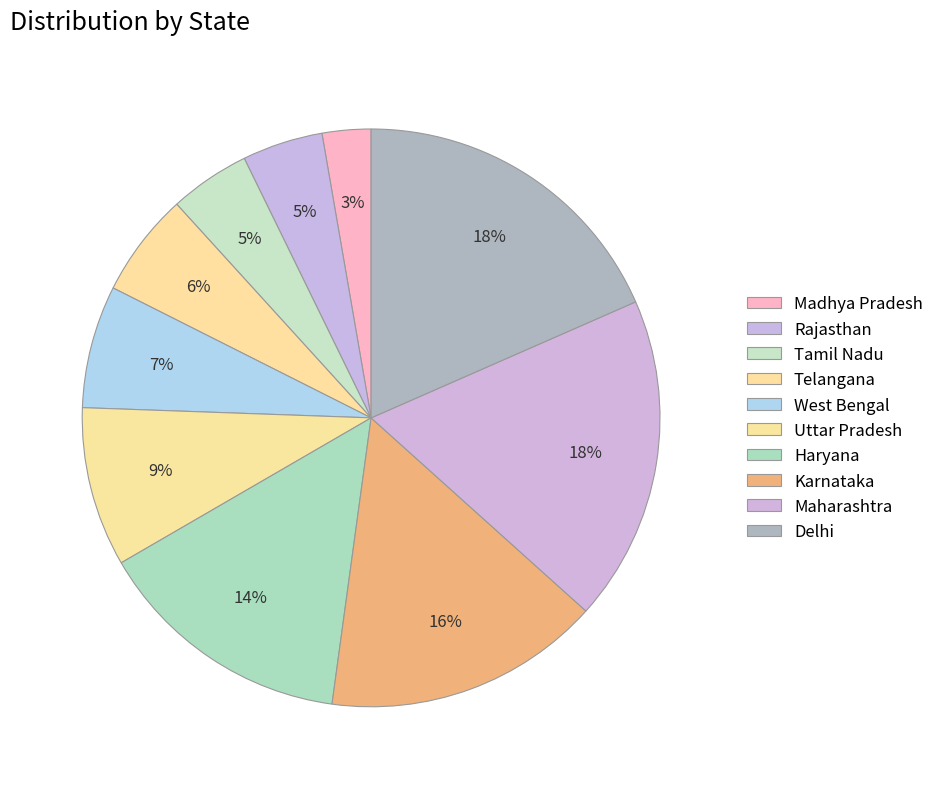

To the nearest percent, what percentage of the pie is Tamil Nadu?

5%